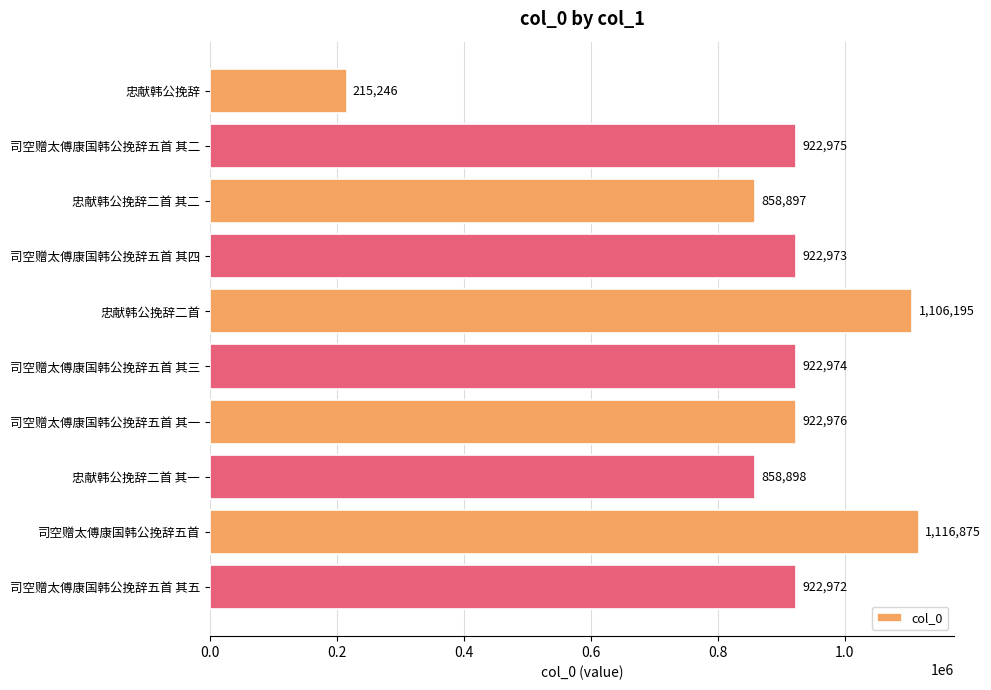

How many categories are shown in the chart?

10